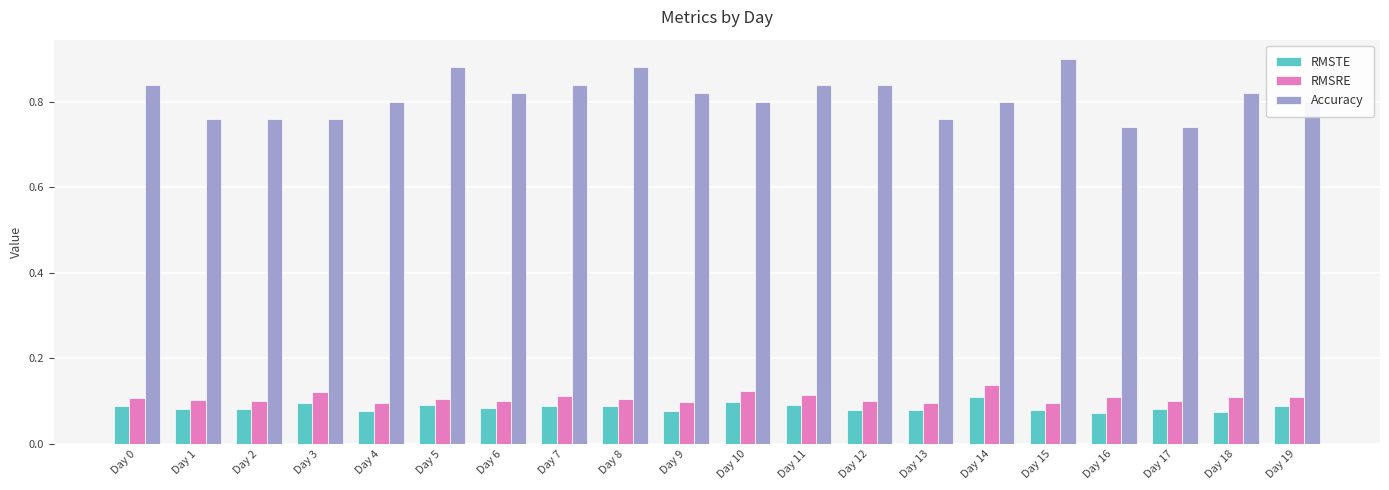

The RMSTE series shows 0.1 at Day 19. True or false?

True